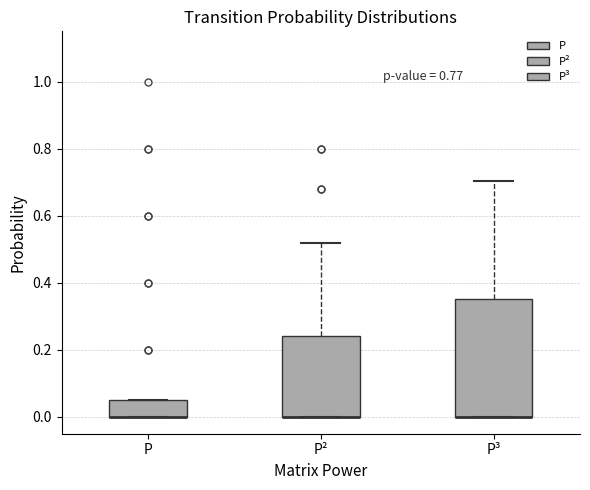

Where is the upper edge of the box for P on the y-axis? The values are not printed on the chart, so give them approximately, as read against the axis.

0.06